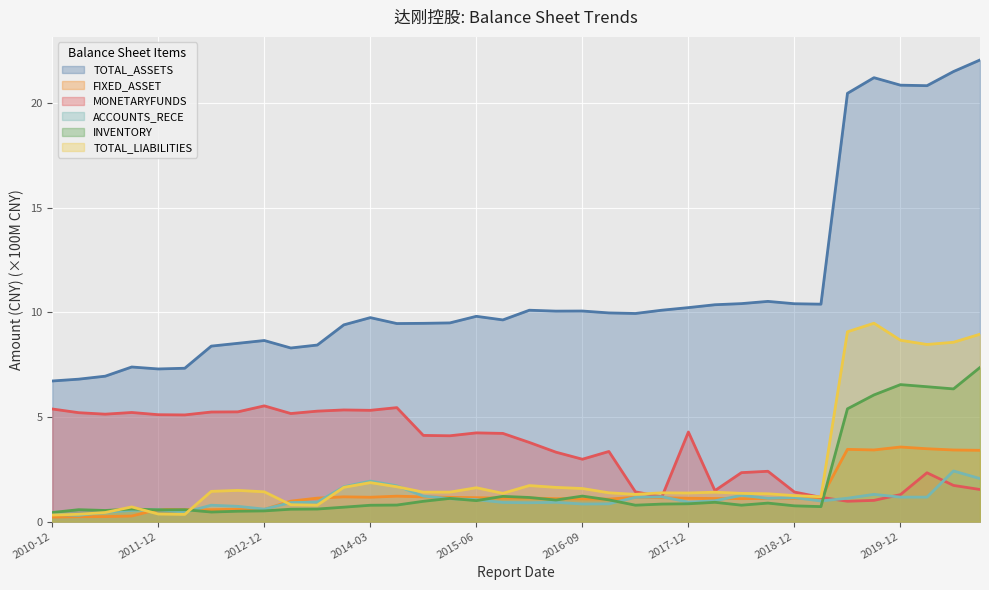

Which label corresponds to the smallest value in the chart?

2010-12